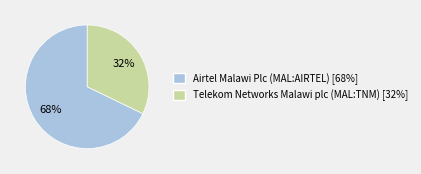

Do Airtel Malawi Plc (MAL:AIRTEL) and Telekom Networks Malawi plc (MAL:TNM) together represent more than half of the pie?

Yes